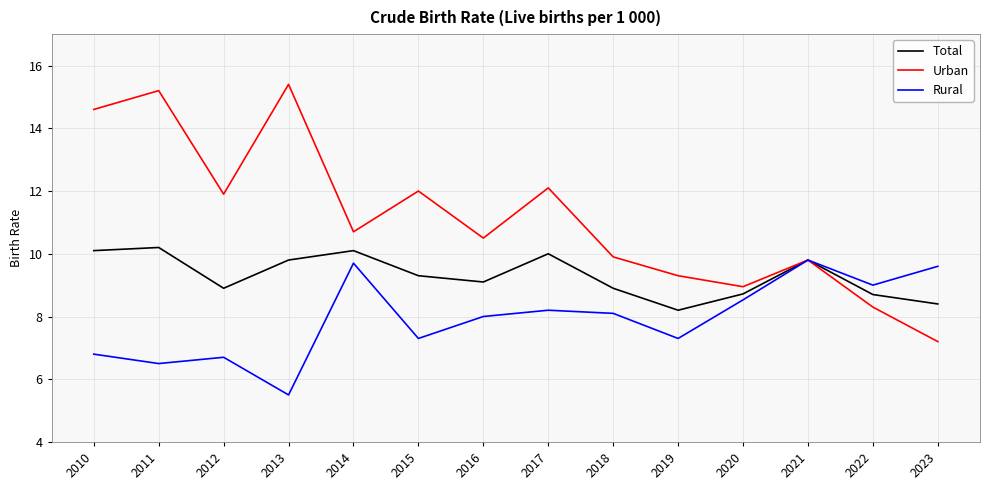

What is the difference between the maximum and minimum values in the Urban series?

8.2